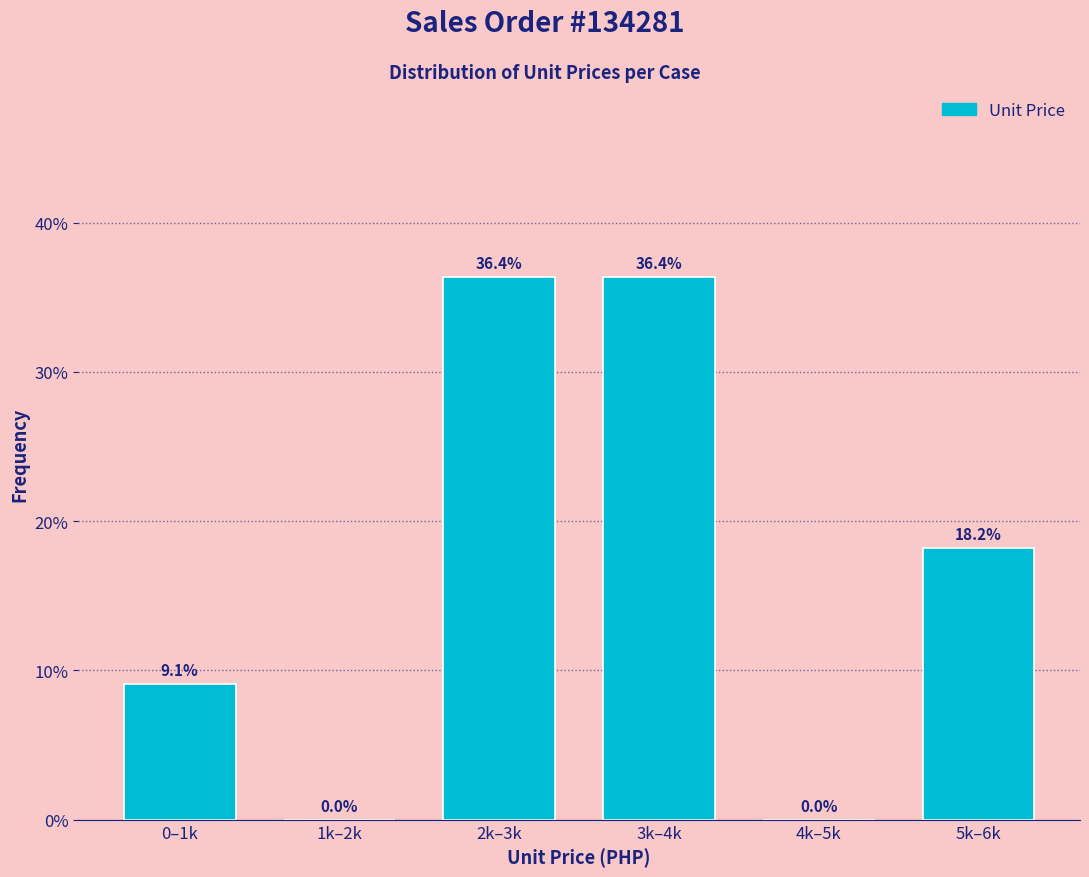

Reading left to right, transcribe all the data shown in this chart.

0–1k=9.1	1k–2k=0.0	2k–3k=36.4	3k–4k=36.4	4k–5k=0.0	5k–6k=18.2